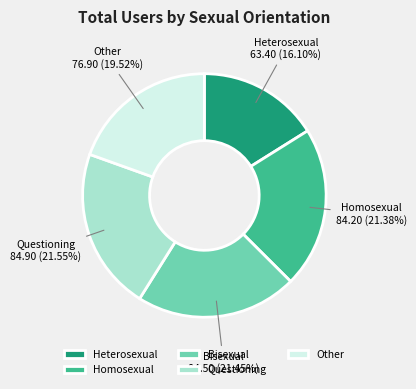

Does Heterosexual account for over 50% of the chart?

No